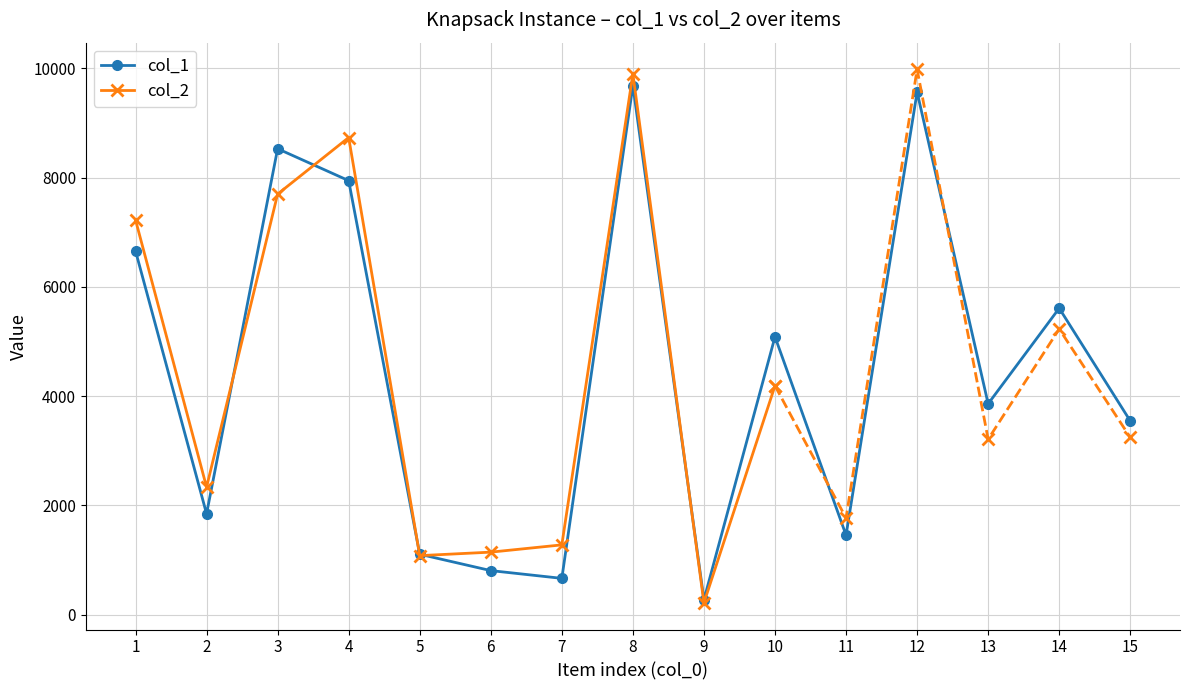

List the labels in order of value, largest first.

8, 12, 3, 4, 1, 14, 10, 13, 15, 2, 11, 5, 6, 7, 9